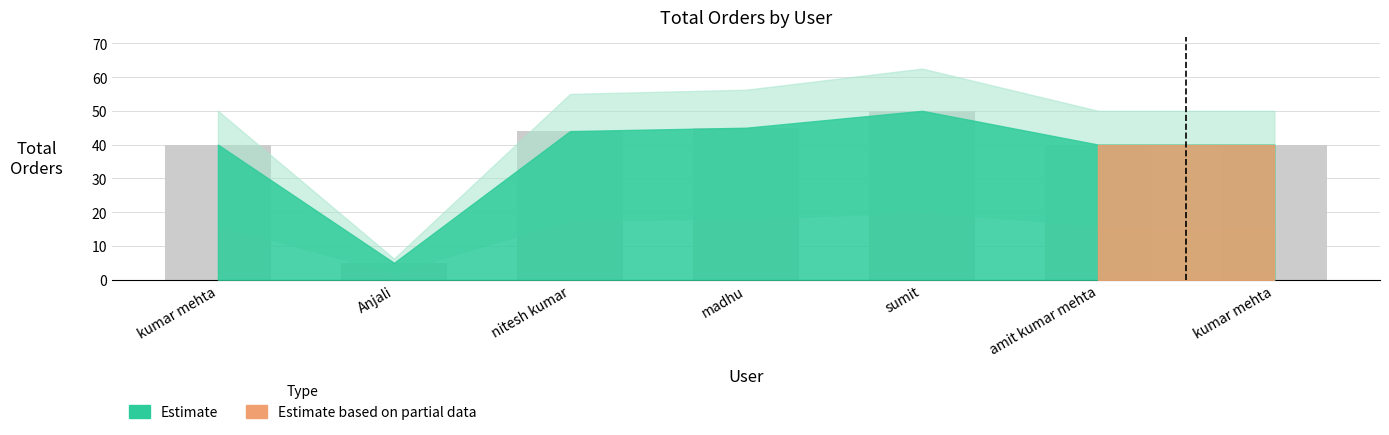

Does the chart contain any negative values?

No